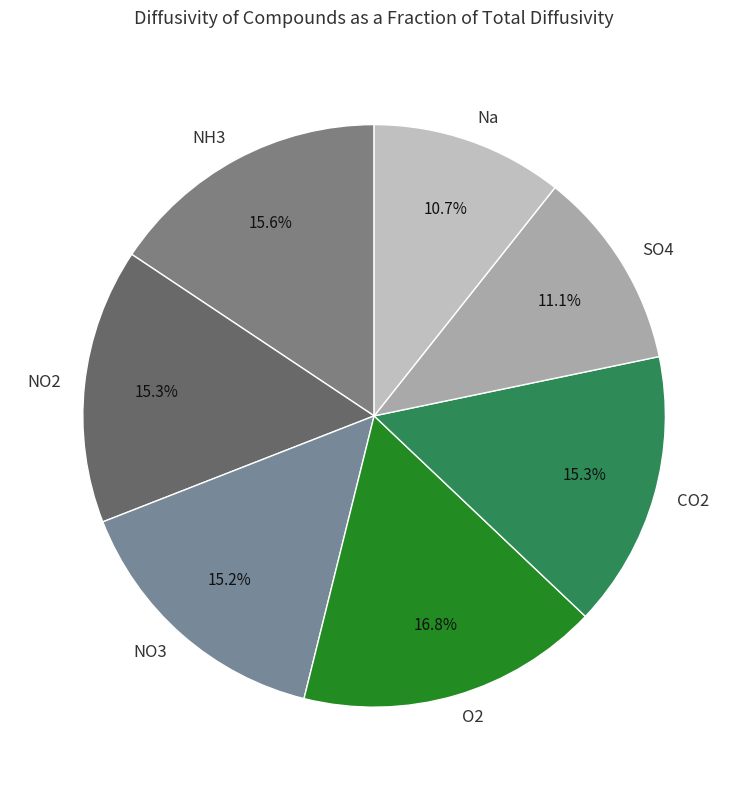

To the nearest percent, what portion does O2 represent?

17%